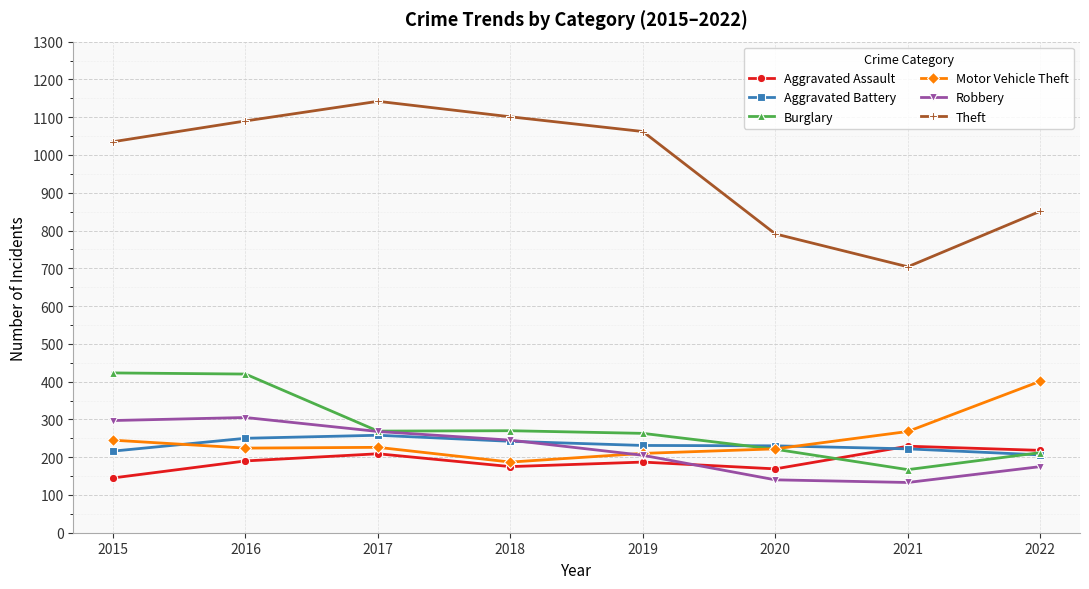

What are all the series names shown in the legend?

Aggravated Assault, Aggravated Battery, Burglary, Motor Vehicle Theft, Robbery, Theft